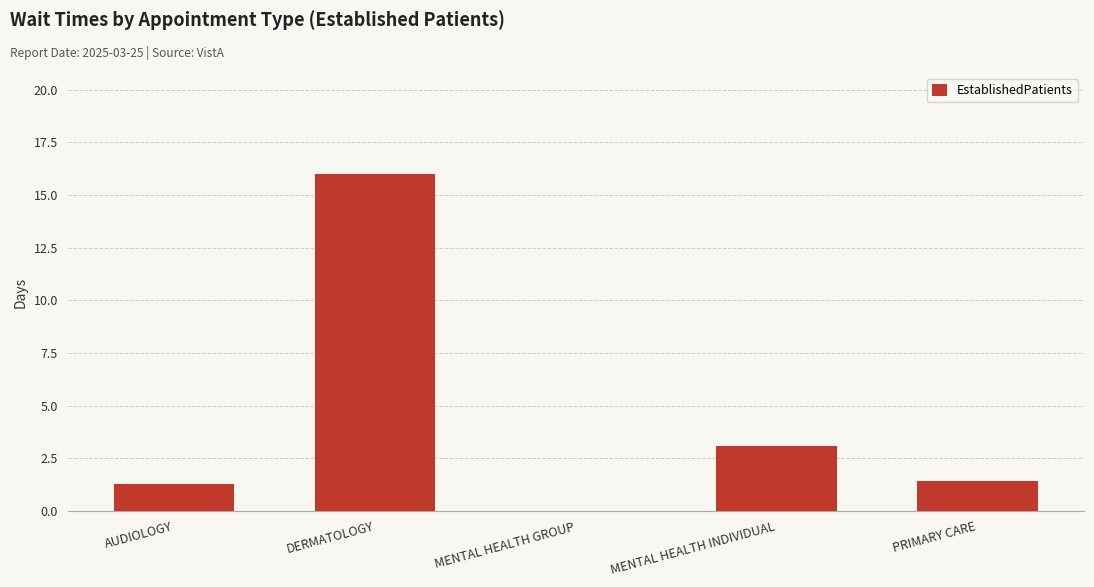

Which label corresponds to the largest value in the chart?

DERMATOLOGY